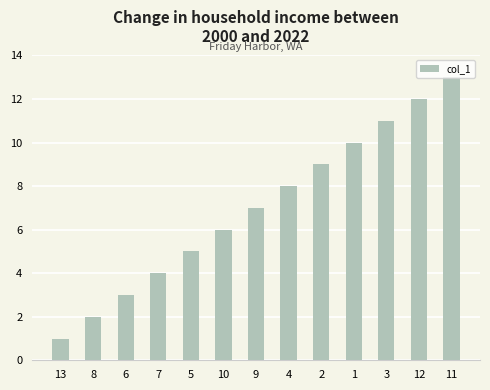

What is the average value?

7